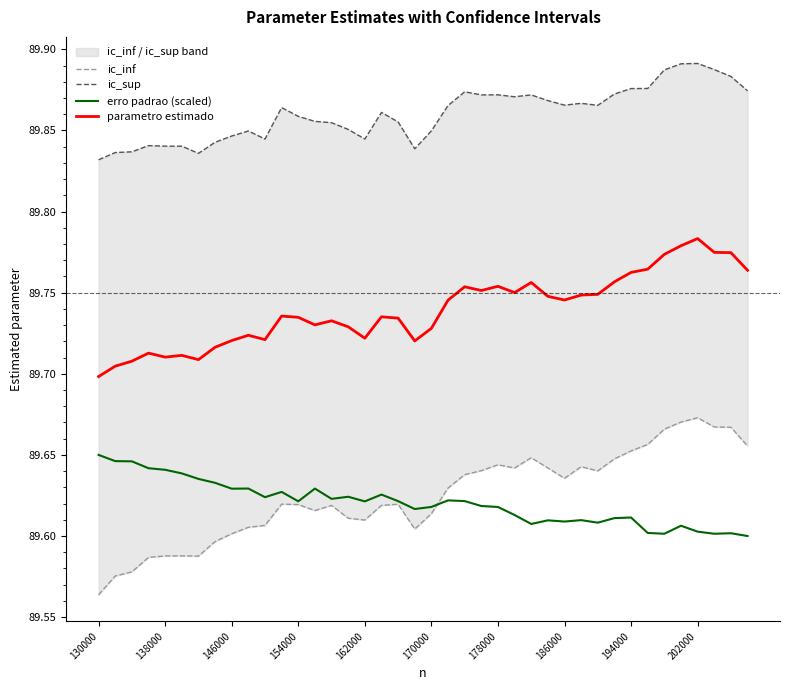

At which category does the chart reach its minimum across all series?

130000